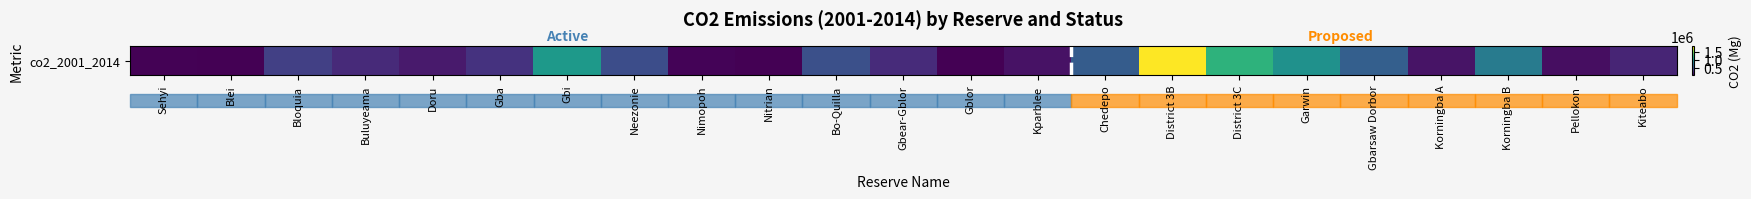

What is the difference between the second highest and minimum values?

1221297.6